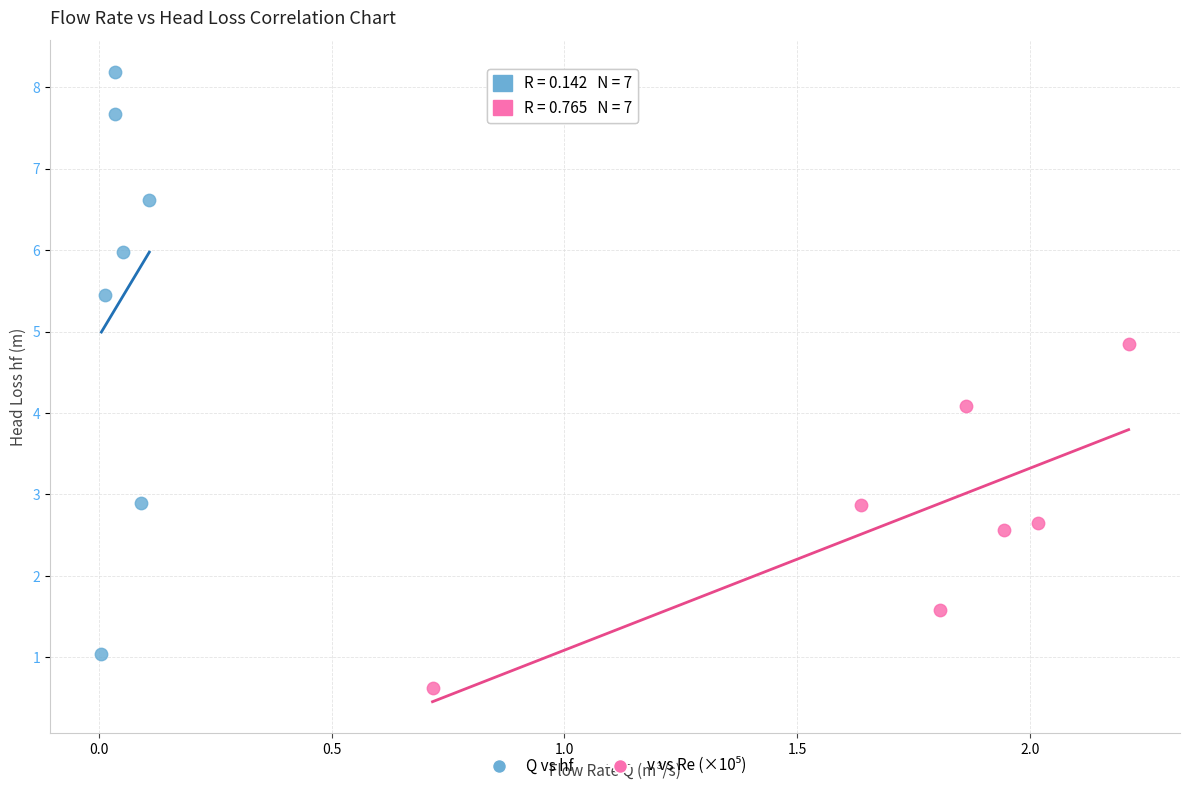

Which series contains the highest Y value?

Q vs hf